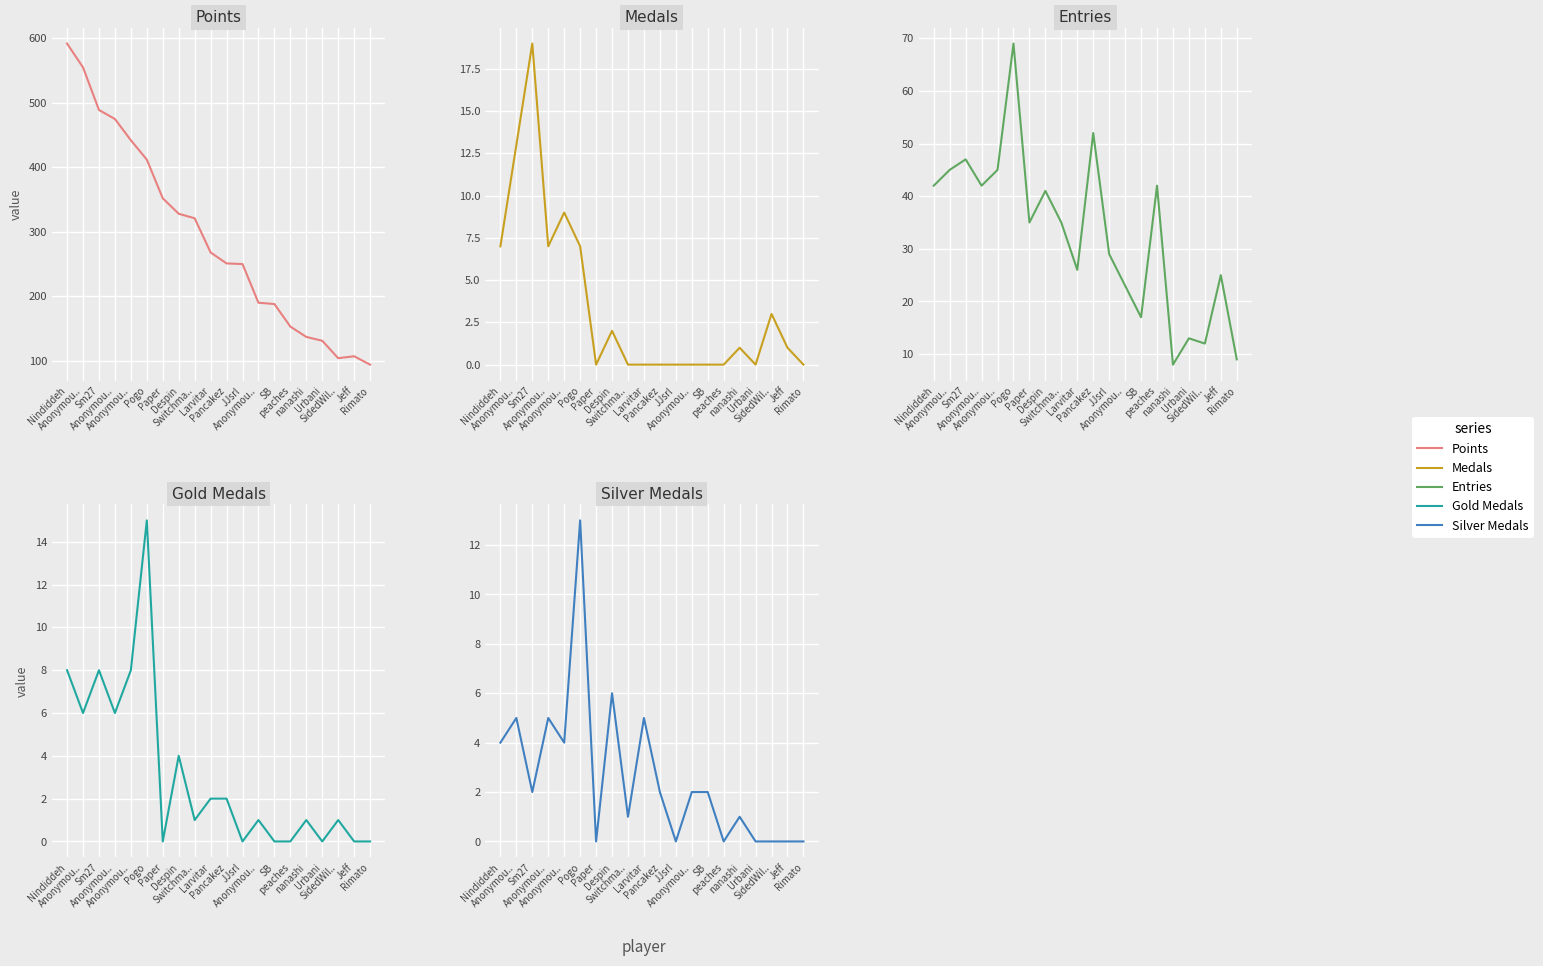

Between Anonymou.. and JJsrl, which series saw the biggest shift?

Points